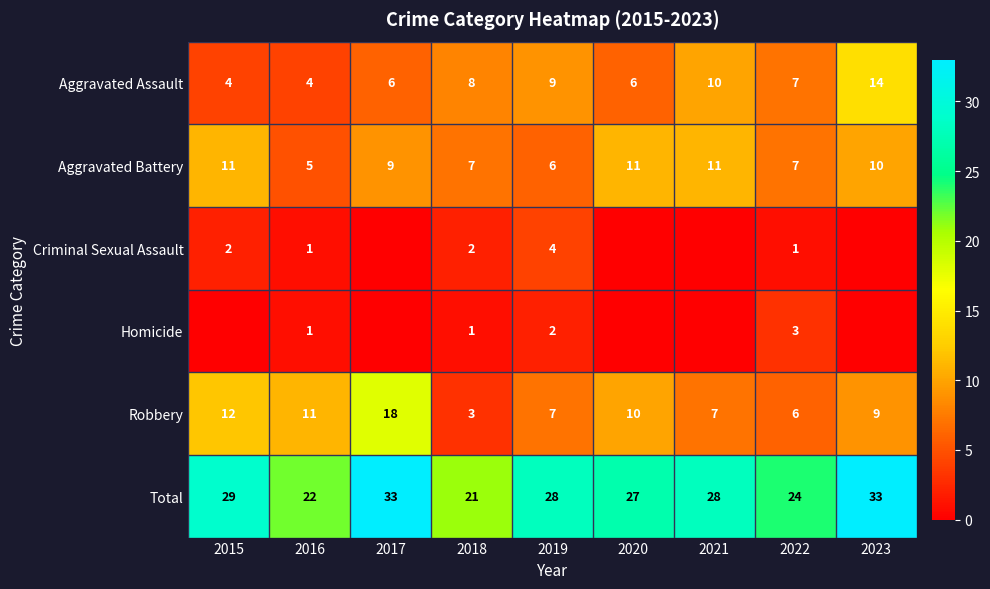

How many data points does each series have?

9